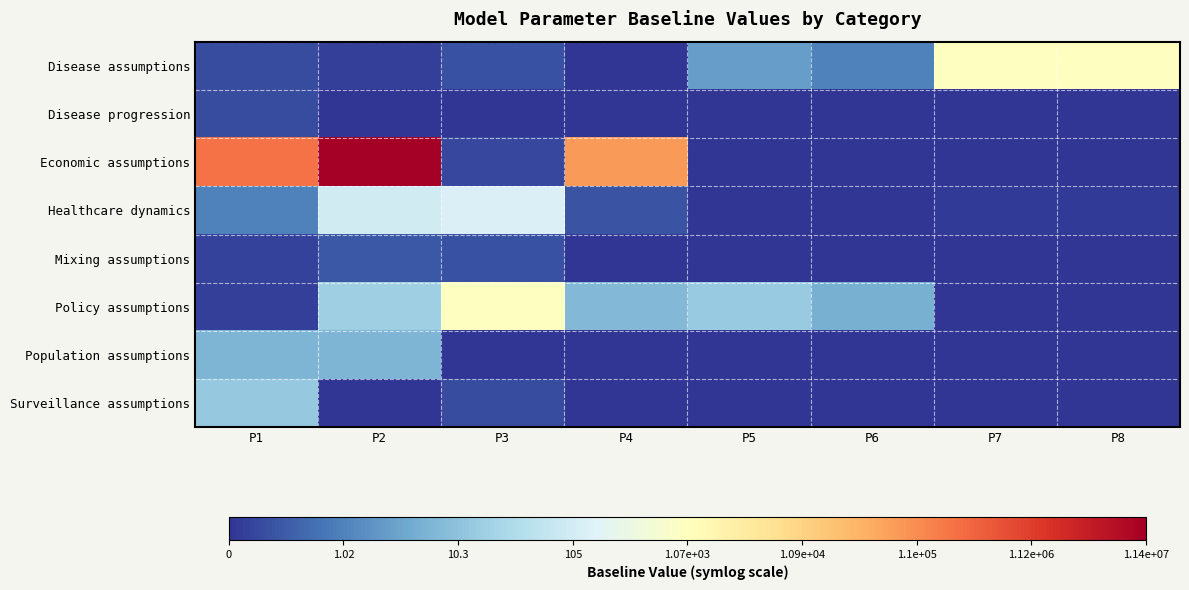

Reading left to right, extract all data points from this chart.

Disease assumptions: P1=0.3	P2=0.1	P3=0.3	P4=0.0	P5=1.4	P6=1.0	P7=4.0	P8=4.0
Disease progression: P1=0.3	P2=0.0	P3=0.0	P4=0.0	P5=0.0	P6=0.0	P7=0.0	P8=0.0
Economic assumptions: P1=6.4	P2=8.1	P3=0.2	P4=5.9	P5=0.0	P6=0.0	P7=0.0	P8=0.0
Healthcare dynamics: P1=1.0	P2=3.0	P3=3.2	P4=0.4	P5=0.0	P6=0.0	P7=0.1	P8=0.1
Mixing assumptions: P1=0.2	P2=0.5	P3=0.4	P4=0.0	P5=0.0	P6=0.0	P7=0.0	P8=0.0
Policy assumptions: P1=0.1	P2=2.3	P3=4.0	P4=1.8	P5=2.1	P6=1.7	P7=0.0	P8=0.0
Population assumptions: P1=1.8	P2=1.8	P3=0.0	P4=0.0	P5=0.0	P6=0.0	P7=0.0	P8=0.0
Surveillance assumptions: P1=2.1	P2=0.0	P3=0.3	P4=0.0	P5=0.0	P6=0.0	P7=0.0	P8=0.0